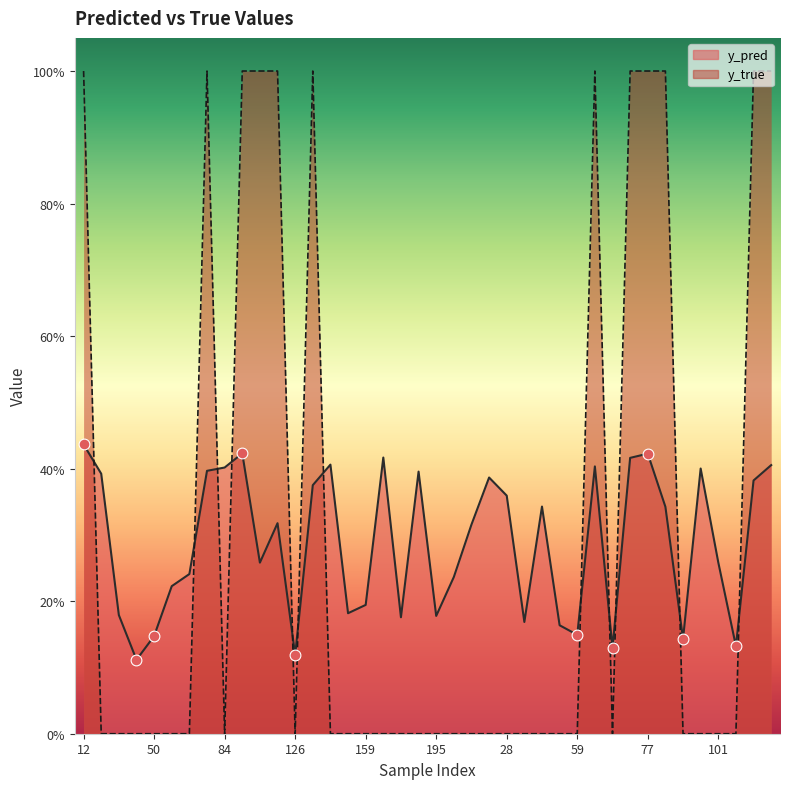

Is the value of y_pred at 68 greater than the value of y_true at 122?

No